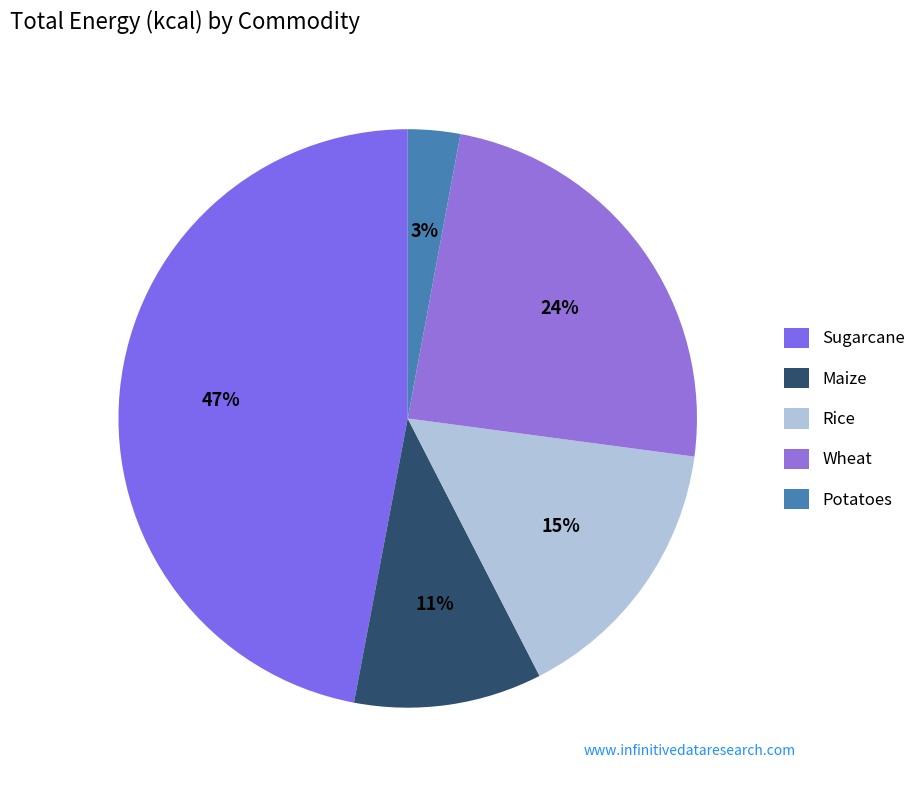

What percentage is the Potatoes slice, to the nearest percent?

3%